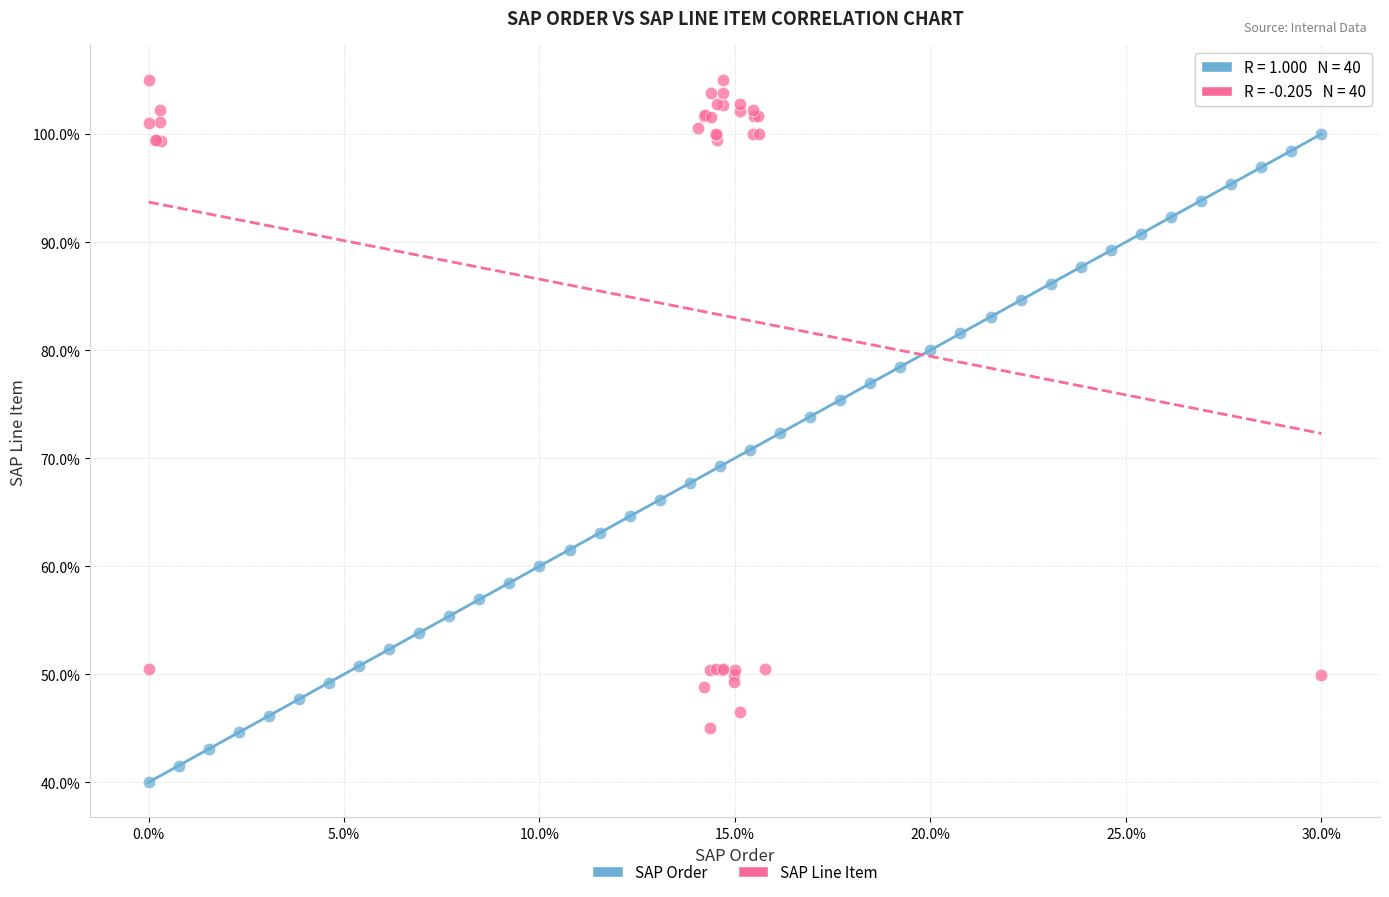

Which series contains the highest Y value?

SAP Line Item